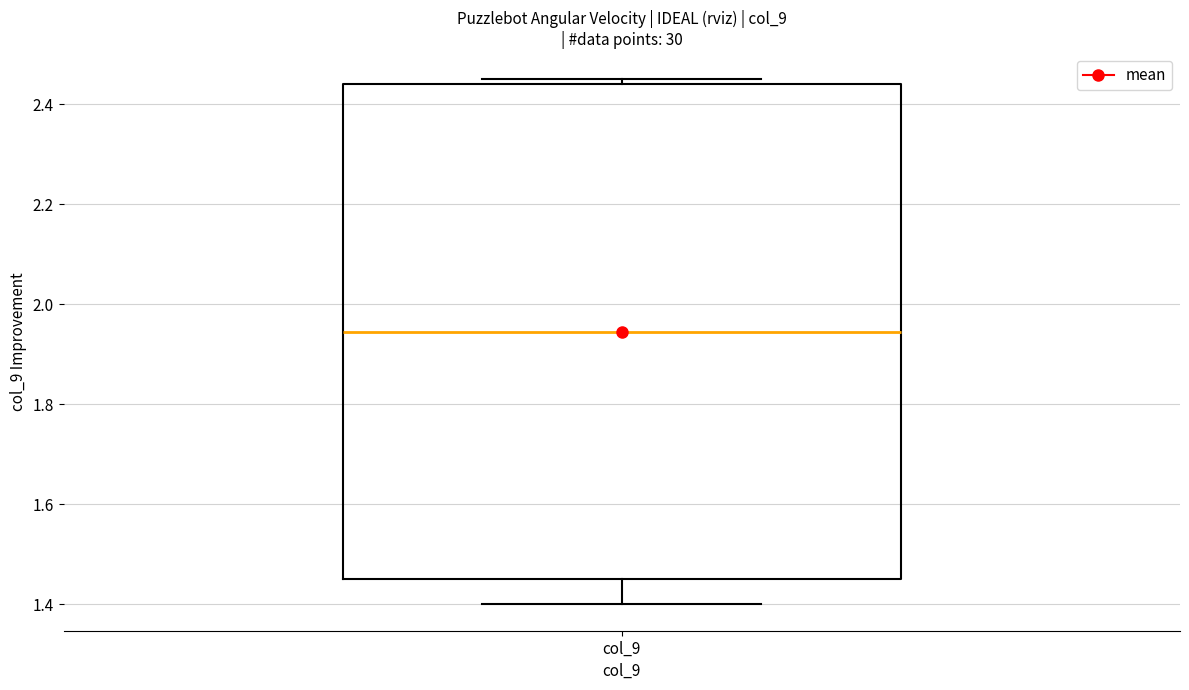

Read this box plot against the y-axis: the position of the median line, the range covered by the box, and the ends of both whiskers. The values are not printed on the chart, so give them approximately, as read against the axis.

median 1.94, box 1.44 to 2.44, whiskers 1.40 to 2.46